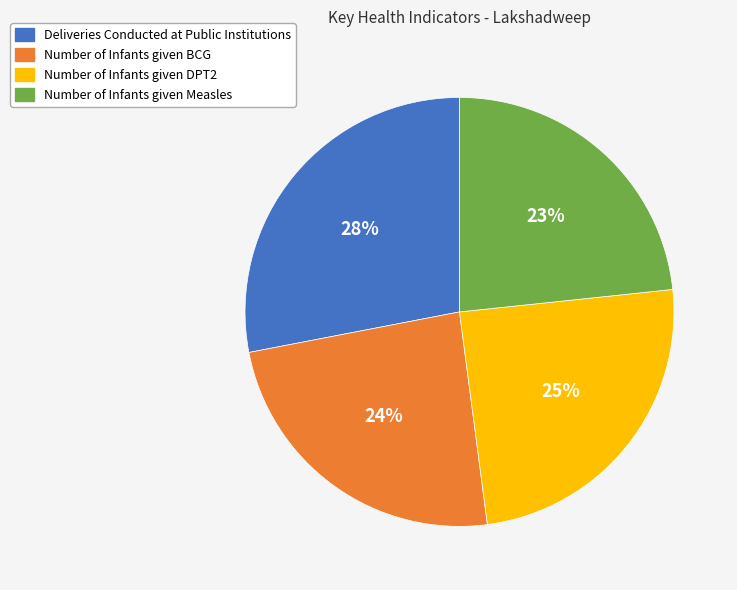

Is Number of Infants given Measles the majority of the pie?

No